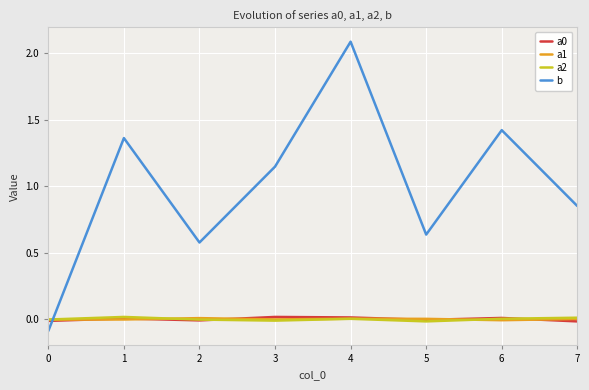

What is the total value across all series at 7?

0.8